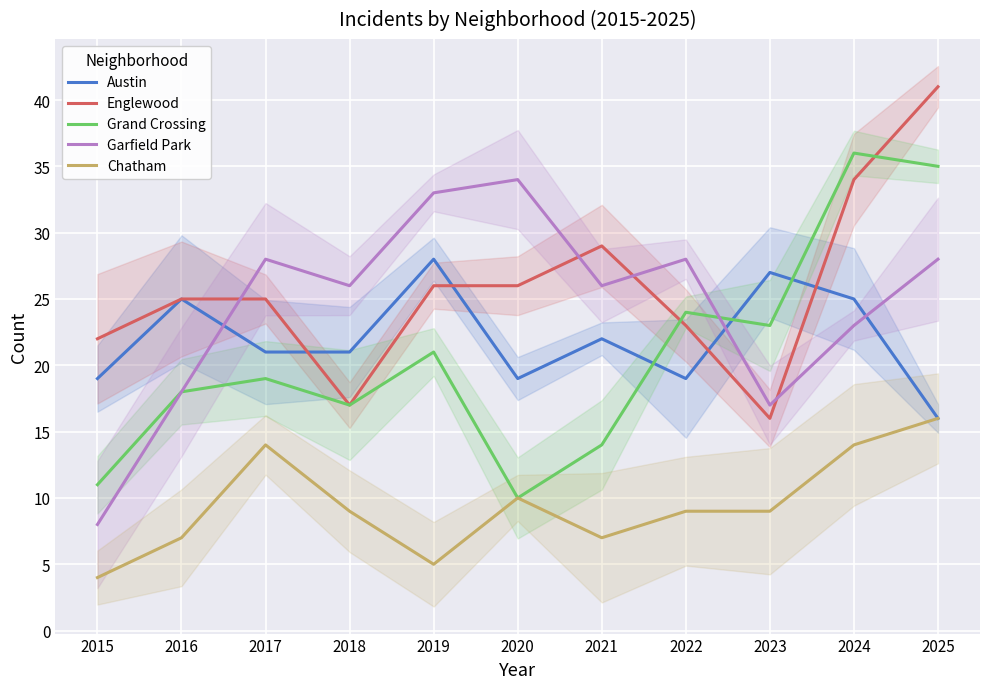

What is the value of the Chatham point at the 6th from the left?

10